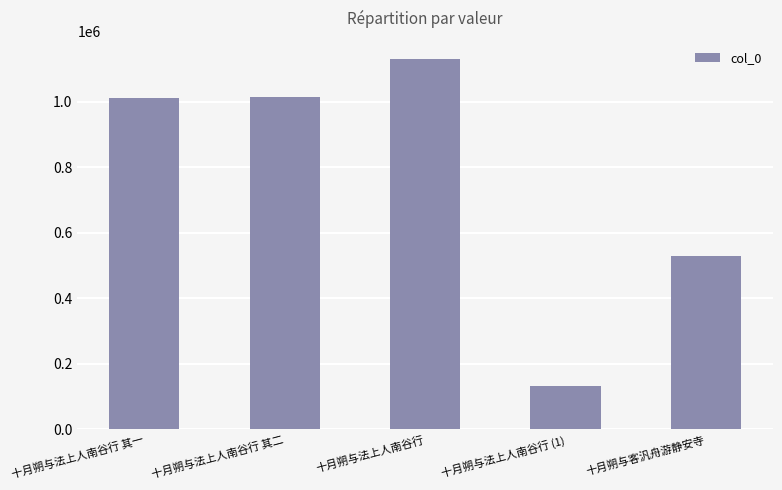

How many series are shown in this chart?

1